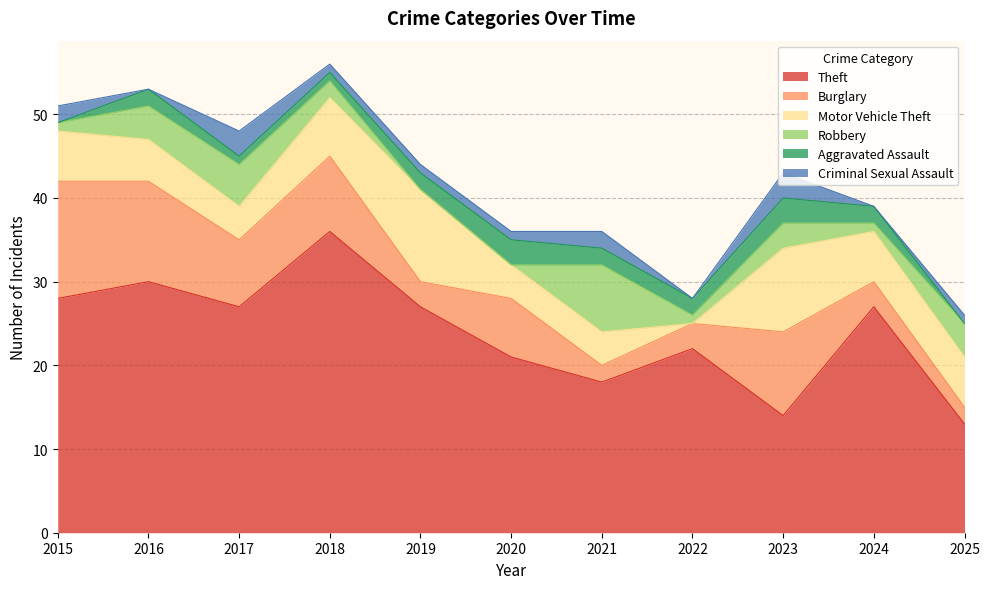

How many values in the Robbery series exceed 2?

5